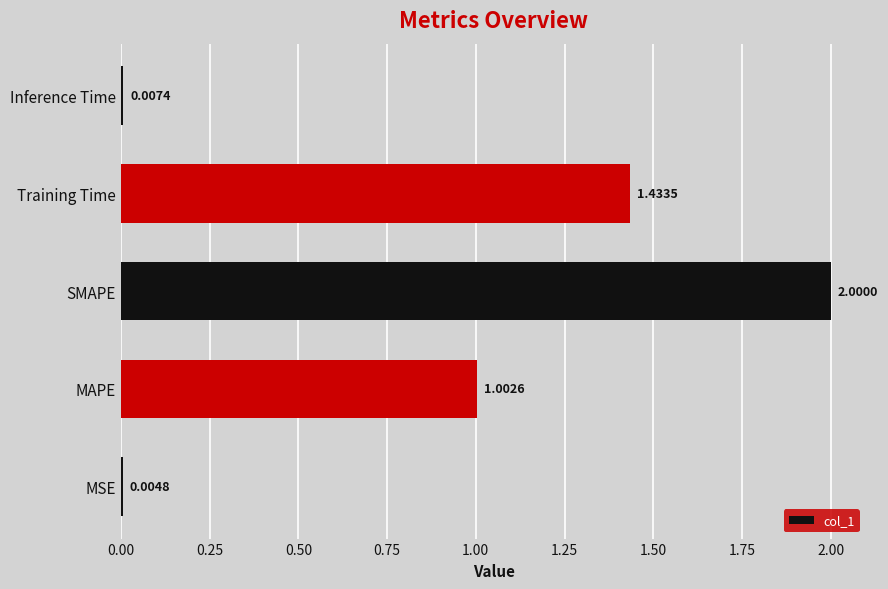

Are the bars horizontal?

Yes